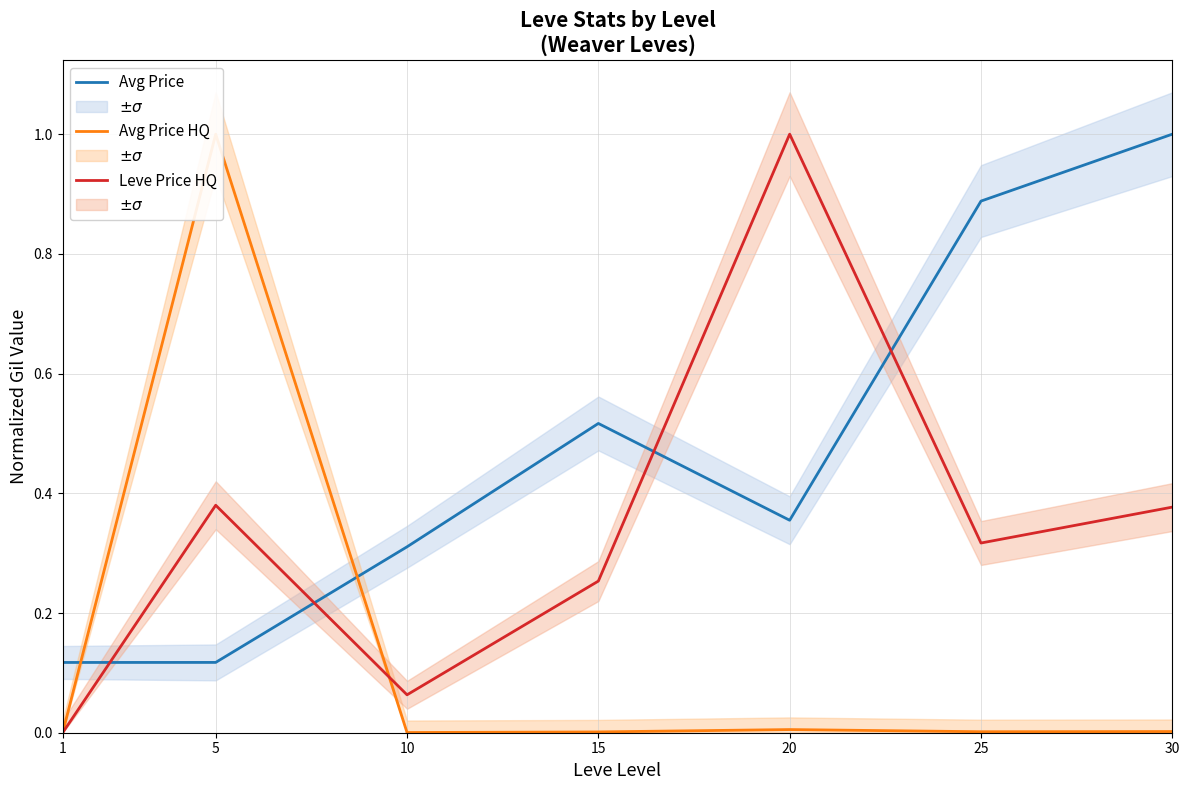

Rank the series at 10 from highest to lowest value.

Avg Price, Leve Price HQ, Avg Price HQ